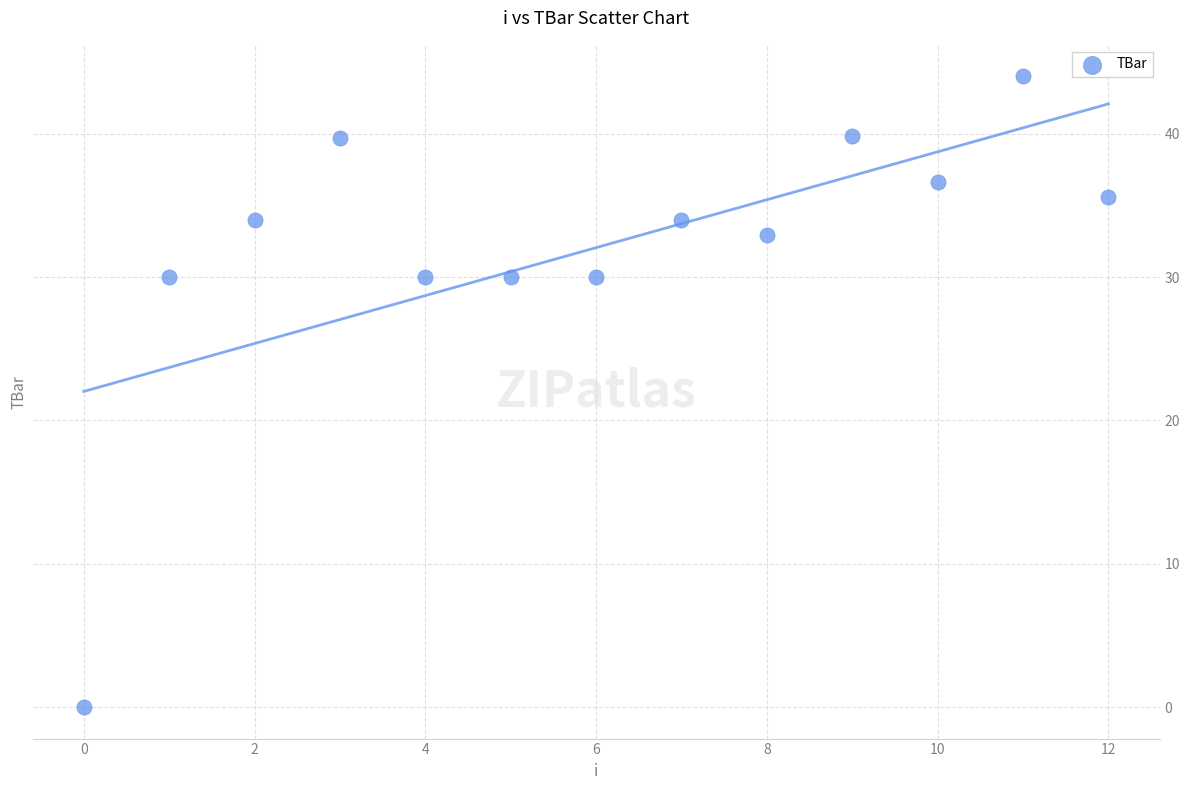

What is the range of Y values (max minus min)?

44.0